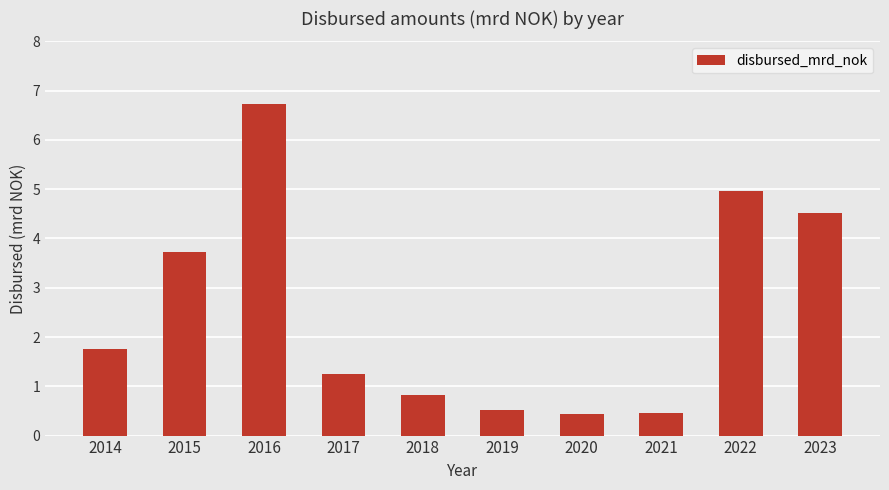

The value at 2021 is 0.4. True or false?

True